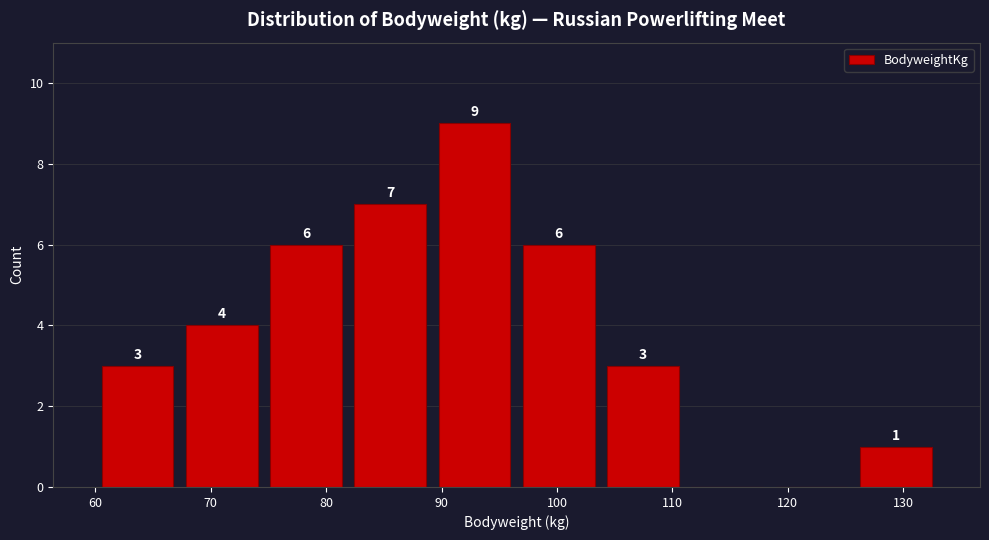

Over which range of the x-axis is the bar tallest?

89.2 to 96.5